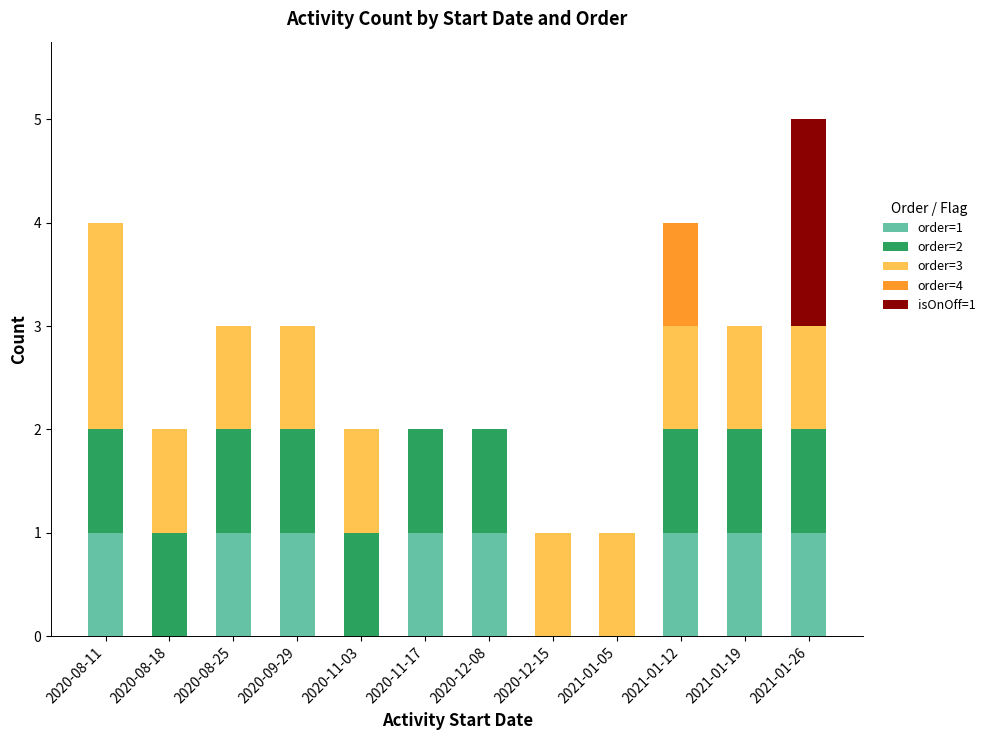

Is it true that order=1 equals 0 at 2021-01-12?

False